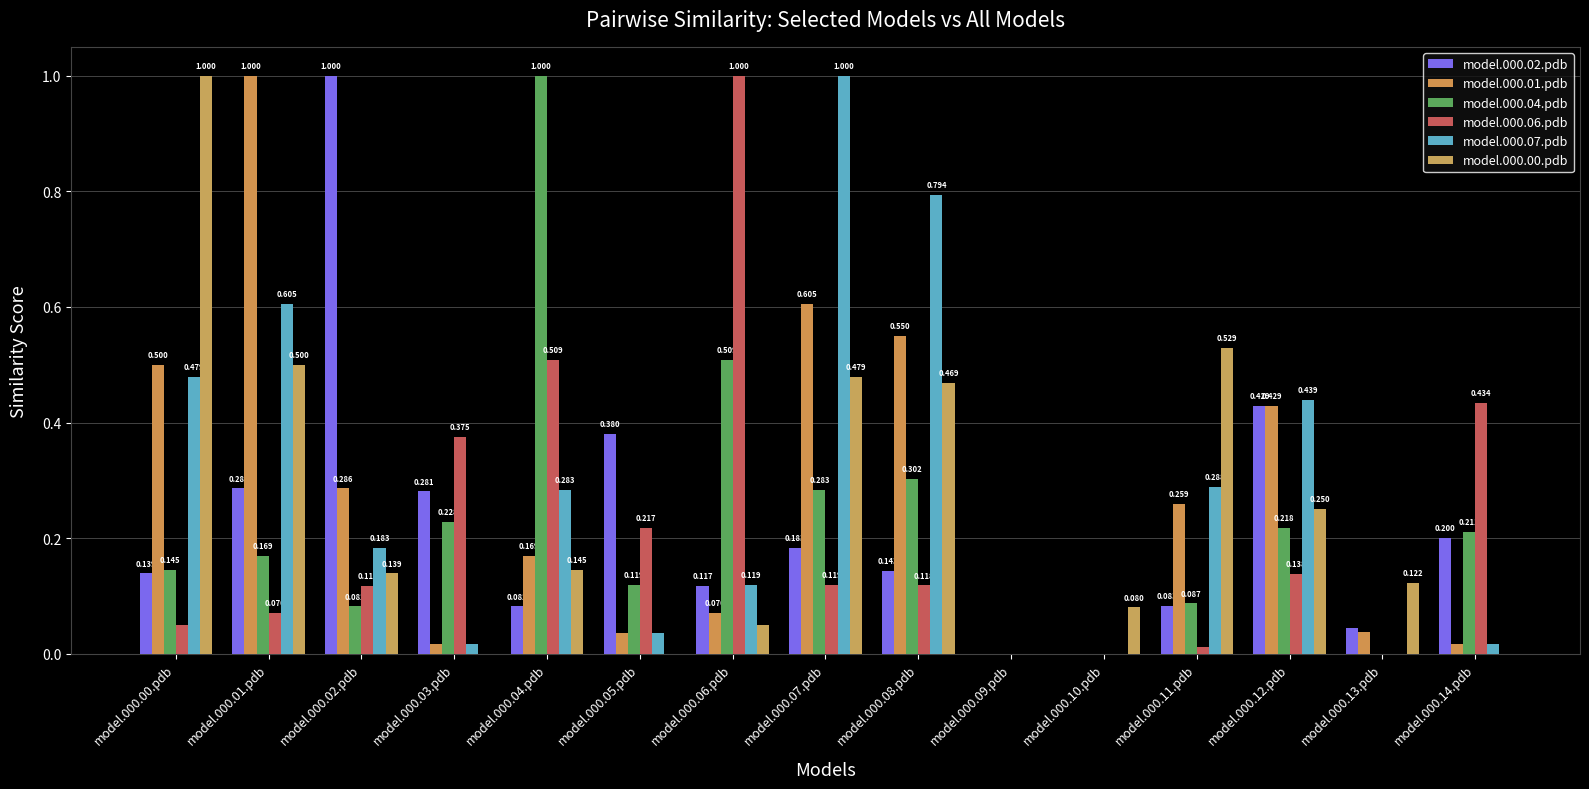

What is the sum of the model.000.04.pdb values at model.000.06.pdb and model.000.02.pdb?

0.6